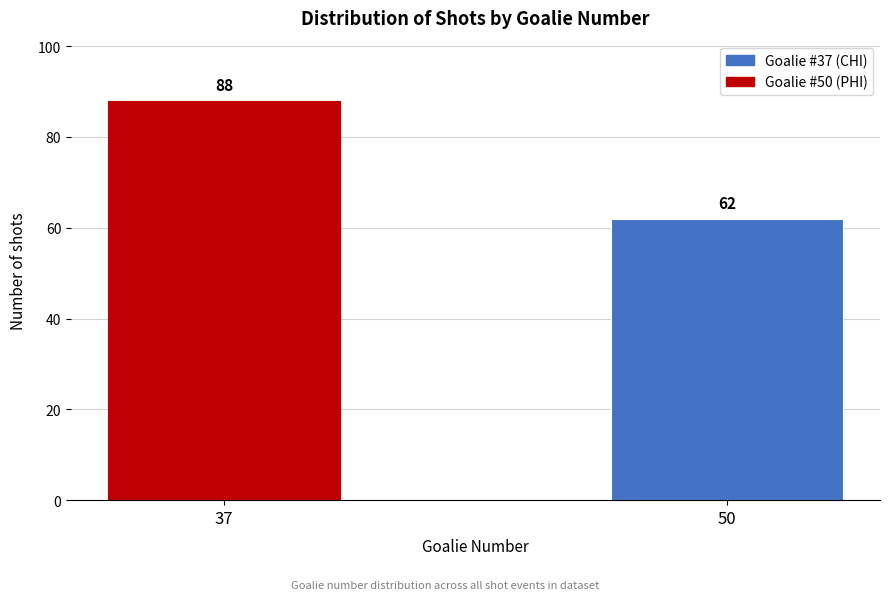

Reading left to right, extract all data points from this chart.

88	62